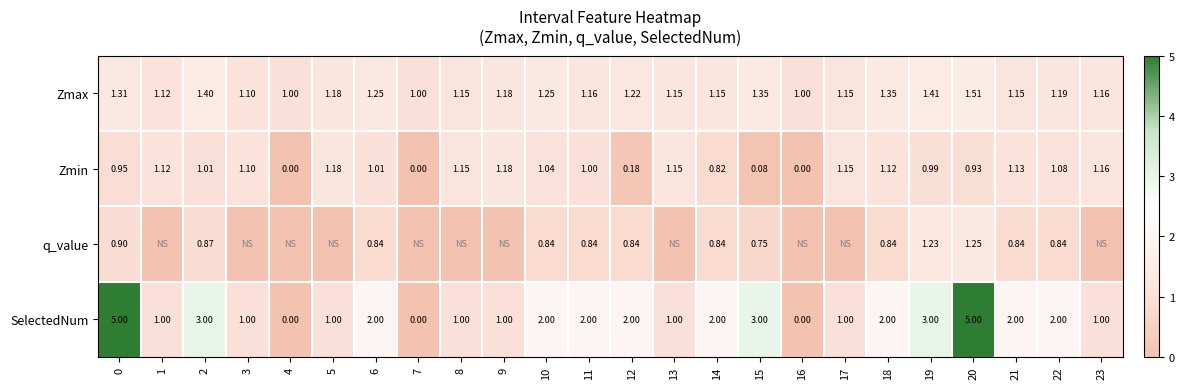

Rank the series at 21 from highest to lowest value.

SelectedNum, Zmax, Zmin, q_value